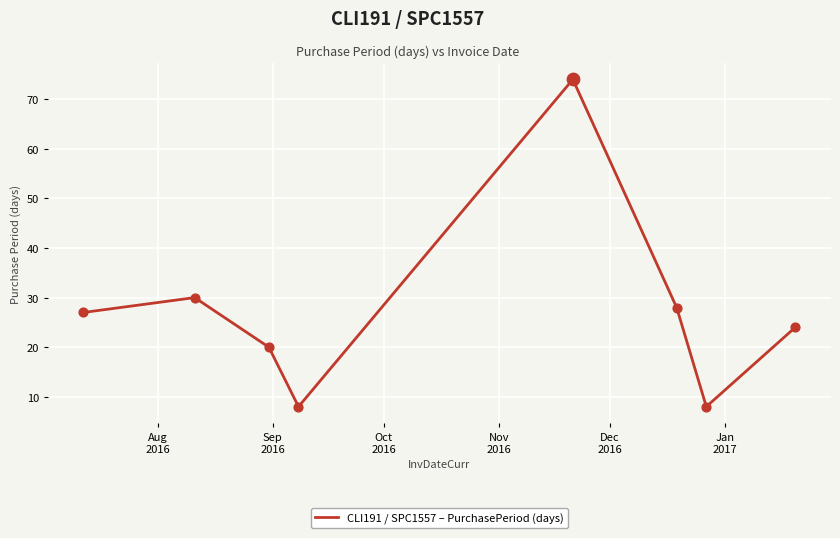

What is the smallest value displayed?

8